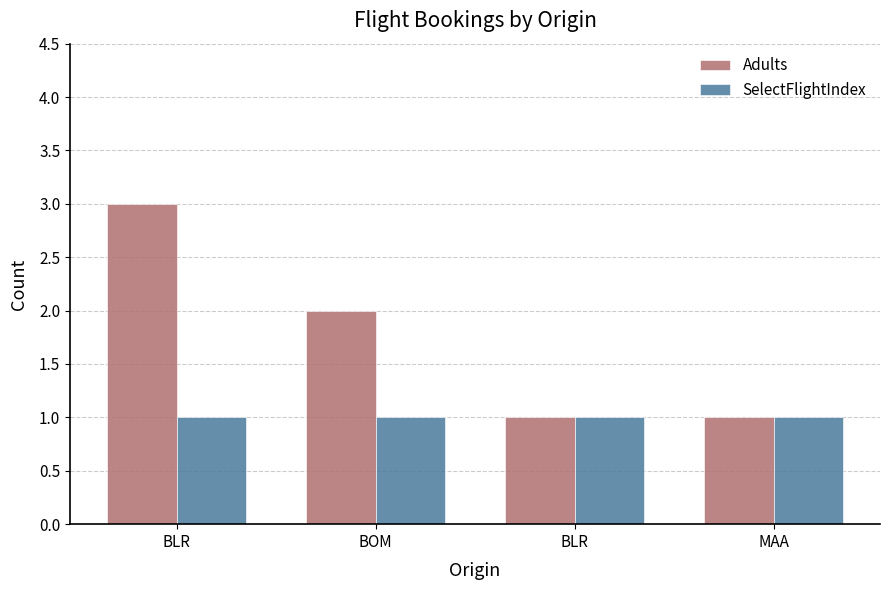

At which category is the sum across all series the highest?

BLR